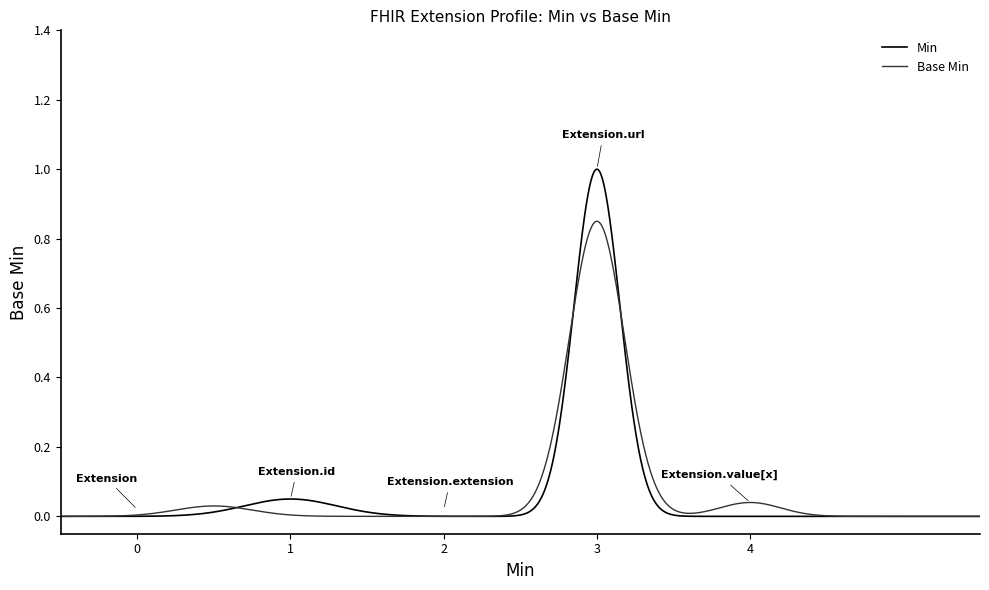

Is this an area chart (filled region under the line)?

No